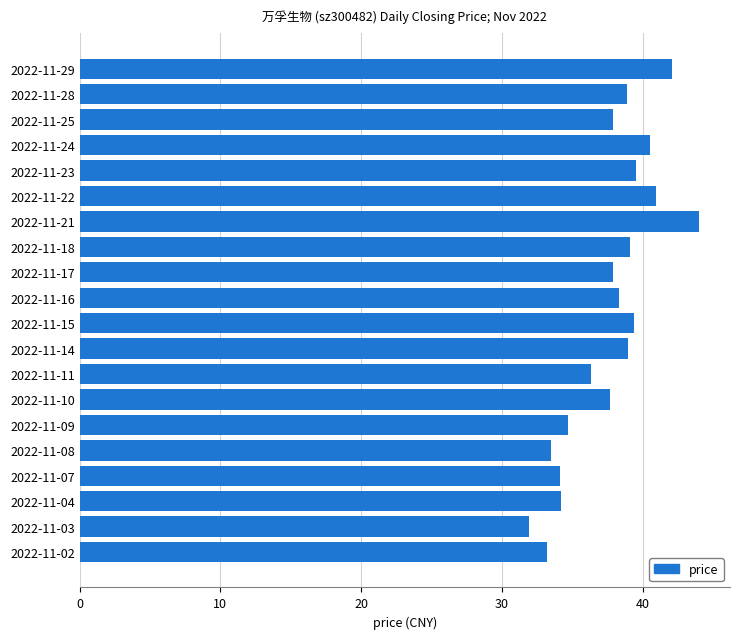

Read the value at 2022-11-02.

33.2